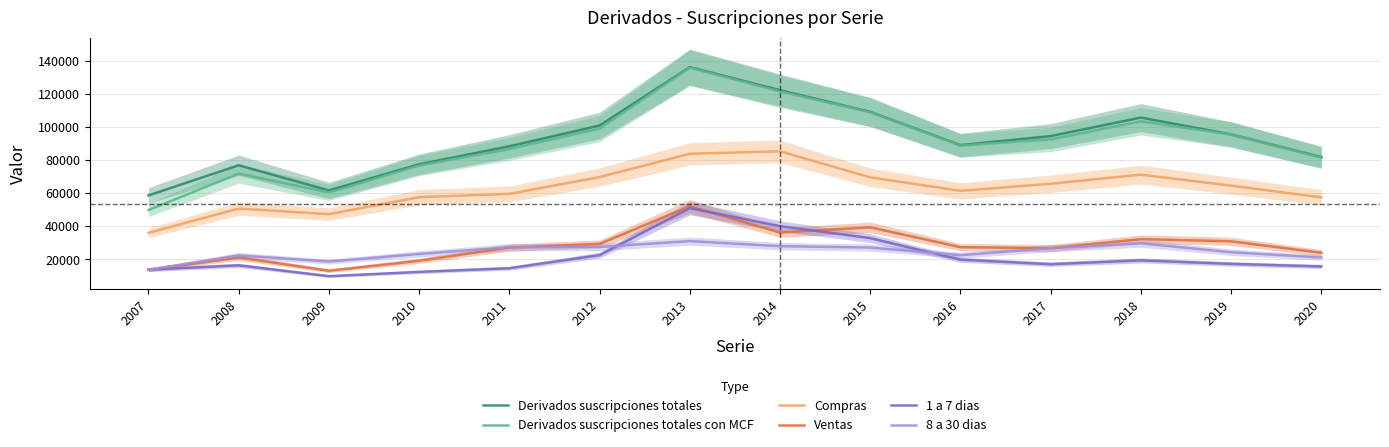

Which label corresponds to the largest value in the chart?

2013